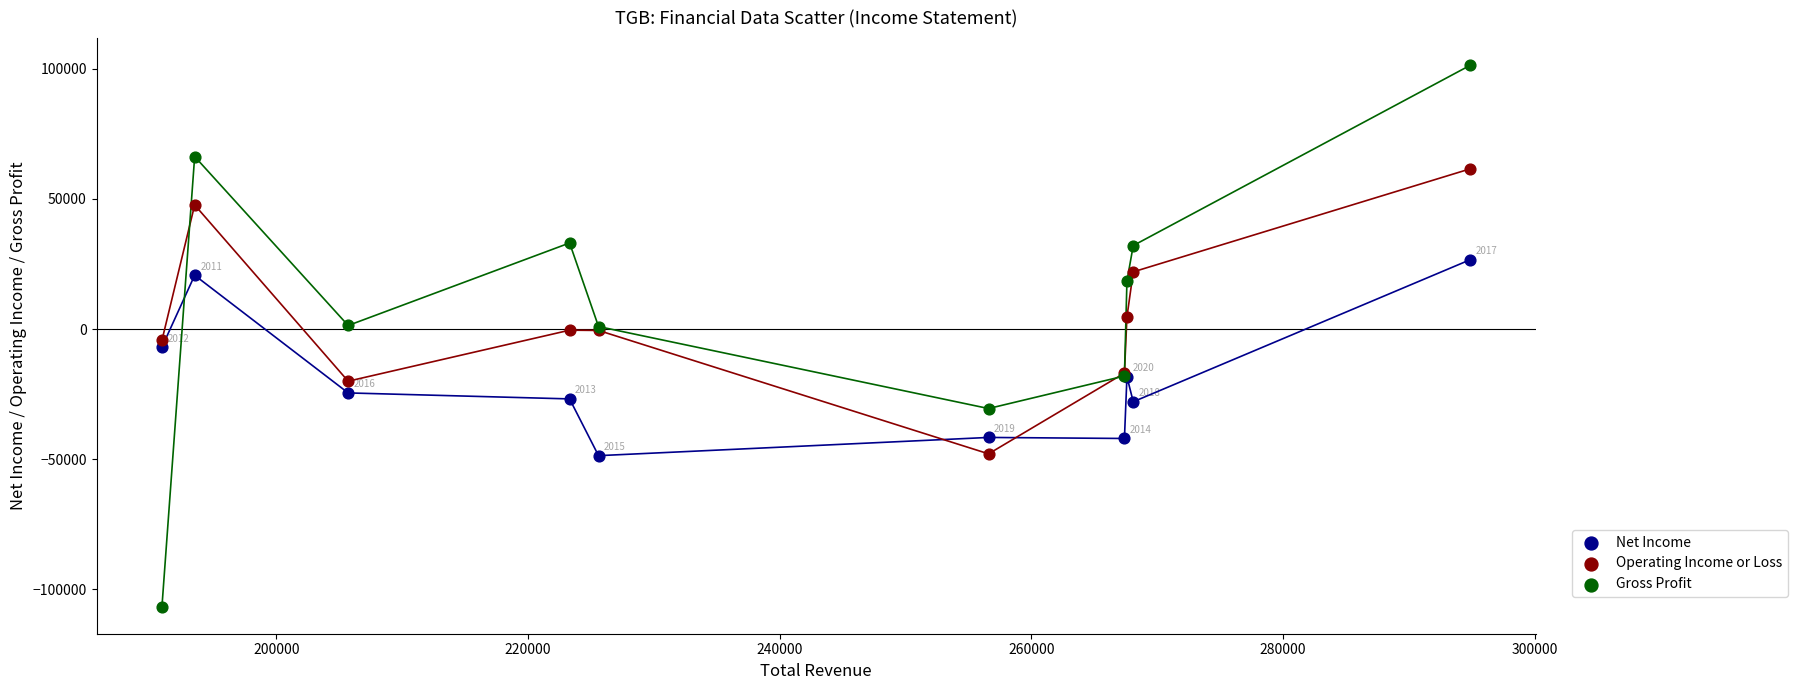

What is the X range (max minus min) for the scatter plot?

104000